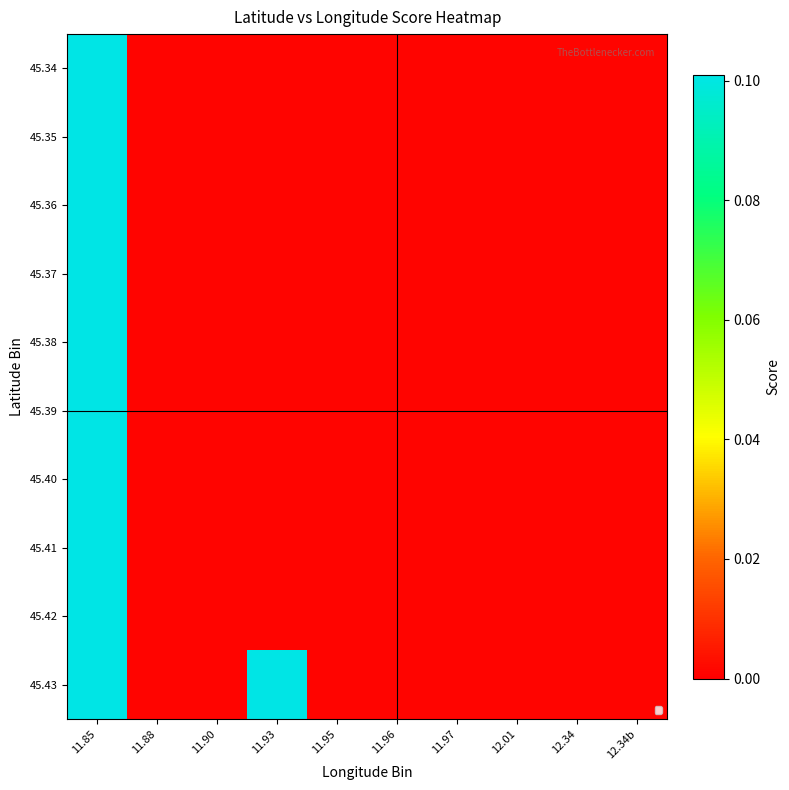

Rank the series by their maximum value, from highest to lowest.

45.43, 45.42, 45.41, 45.40, 45.39, 45.38, 45.37, 45.36, 45.35, 45.34